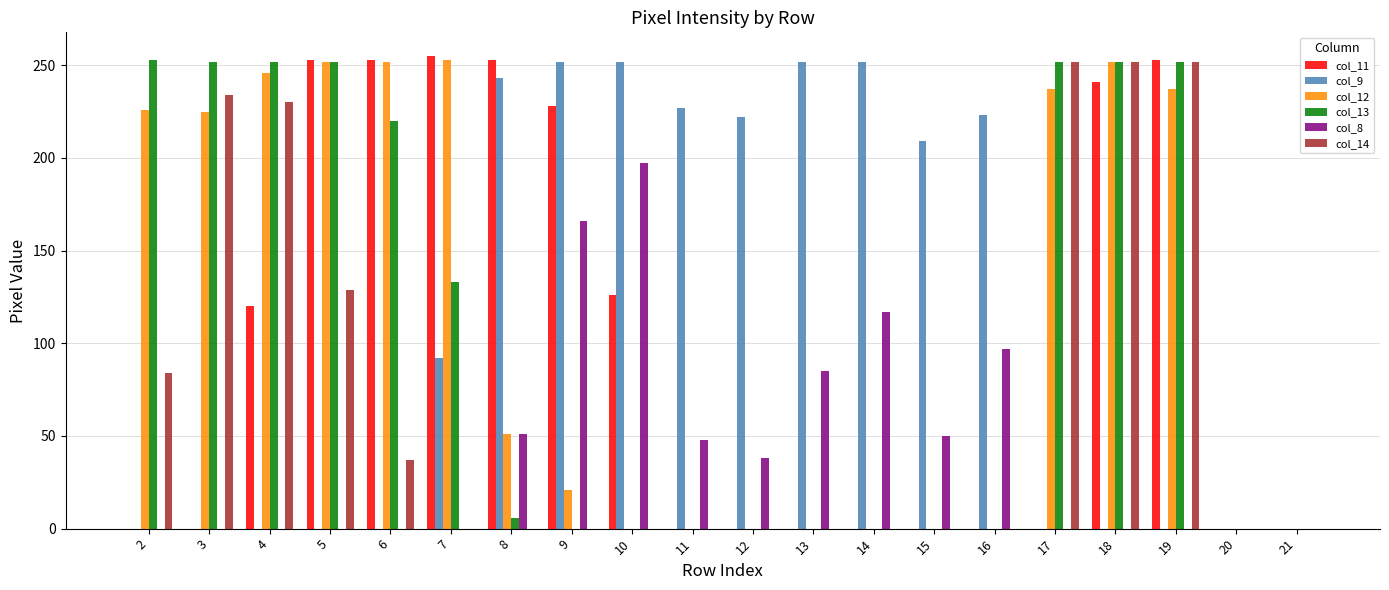

What value does the col_12 series have at 18?

252